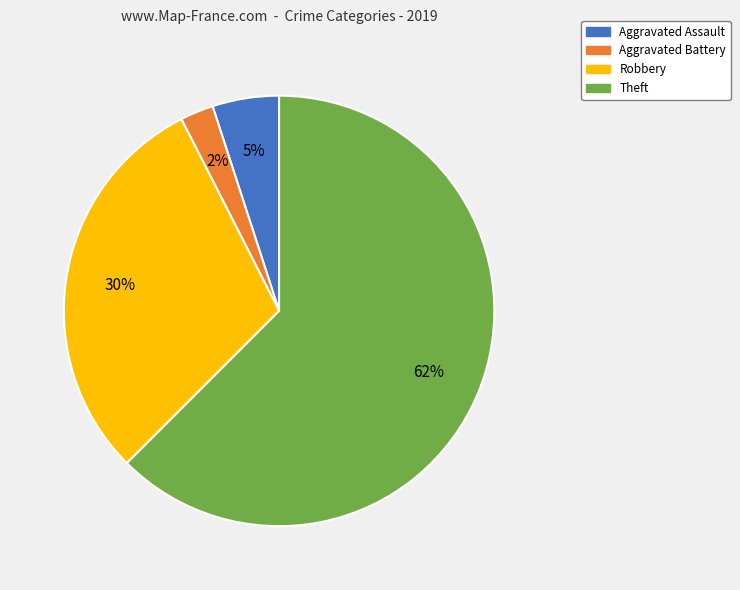

Do Theft and Aggravated Battery together represent more than half of the pie?

Yes